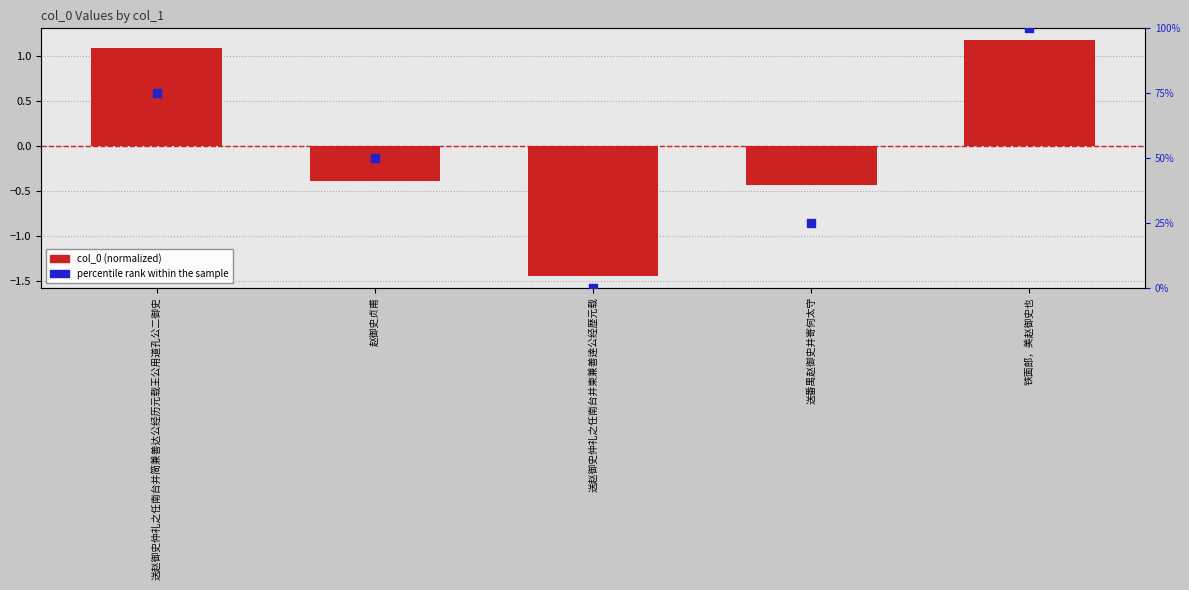

What is the total value across all series at 赵御史贞甫?

49.6